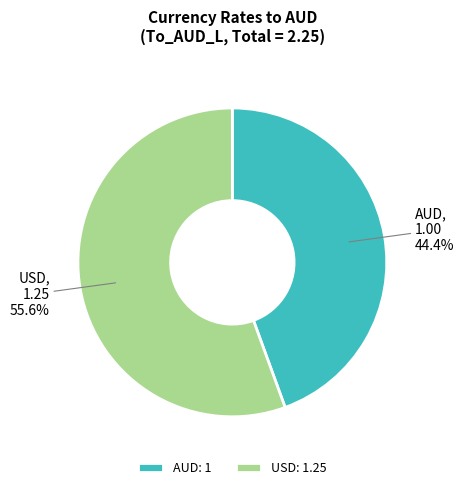

Between AUD: 1 and USD: 1.25, which is larger?

USD: 1.25